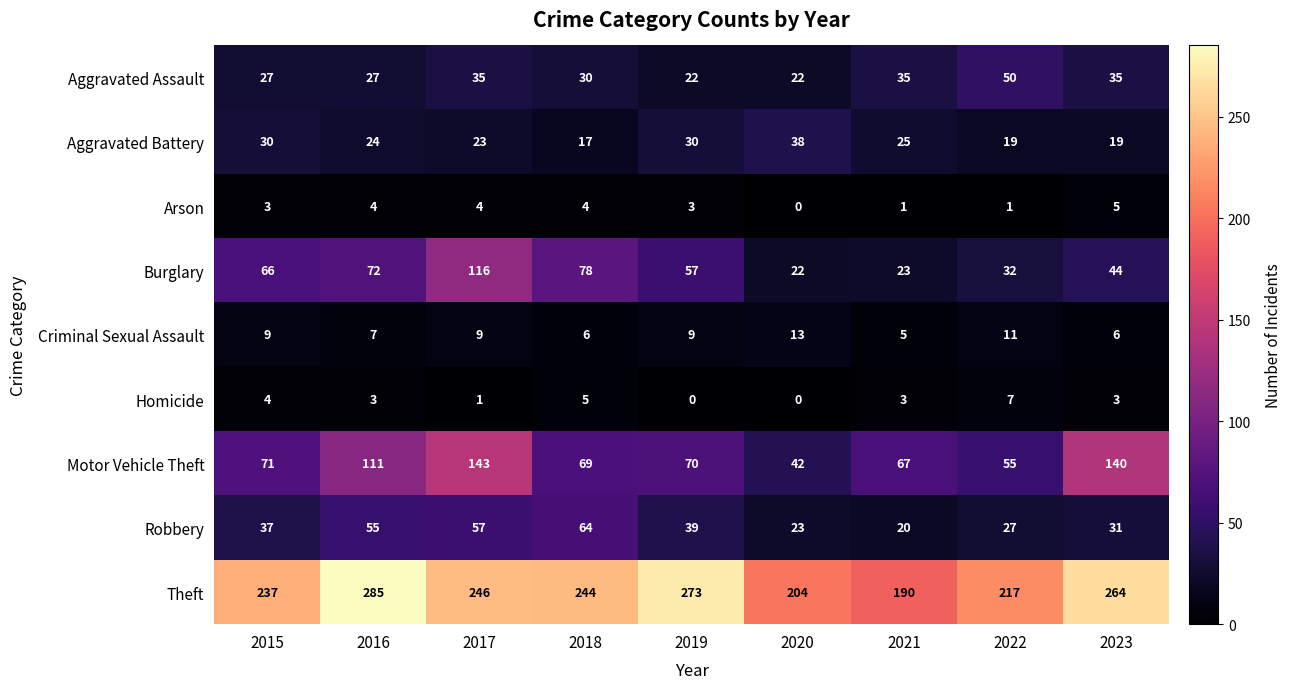

Which series has the widest spread of values?

Motor Vehicle Theft